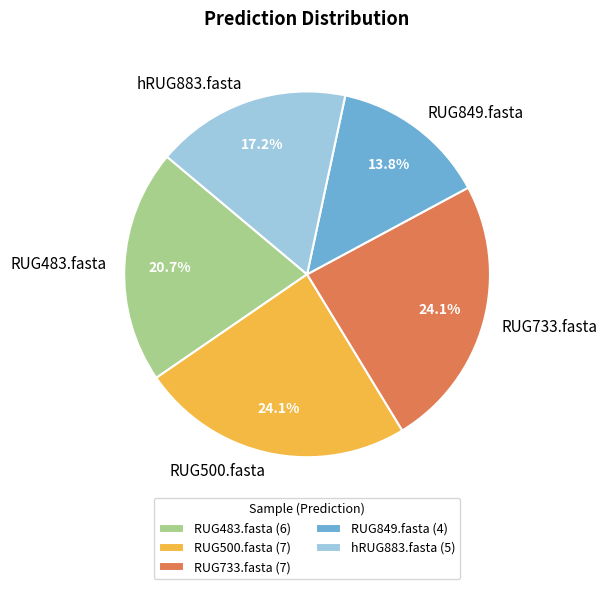

To the nearest percent, what portion does RUG500.fasta represent?

24%